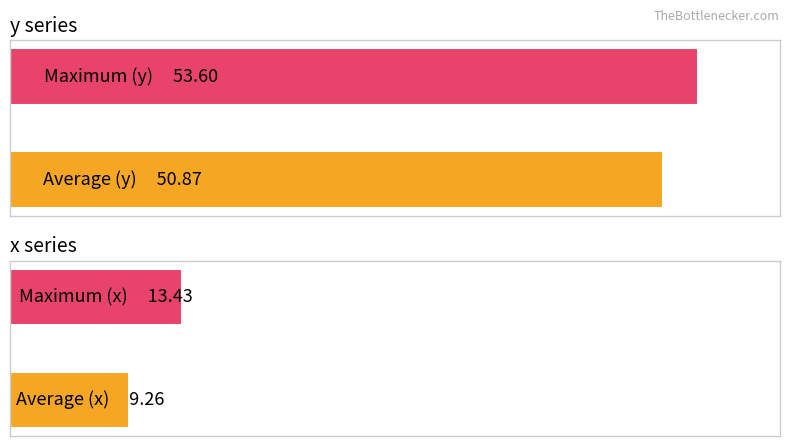

The value of y series at 1 is 86.7. True or false?

False